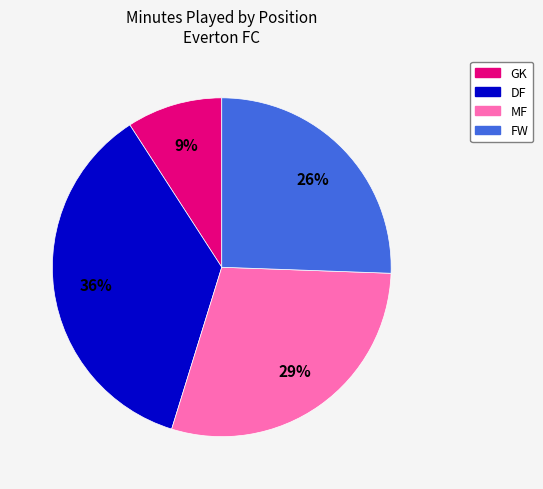

How many segments does this pie chart have?

4